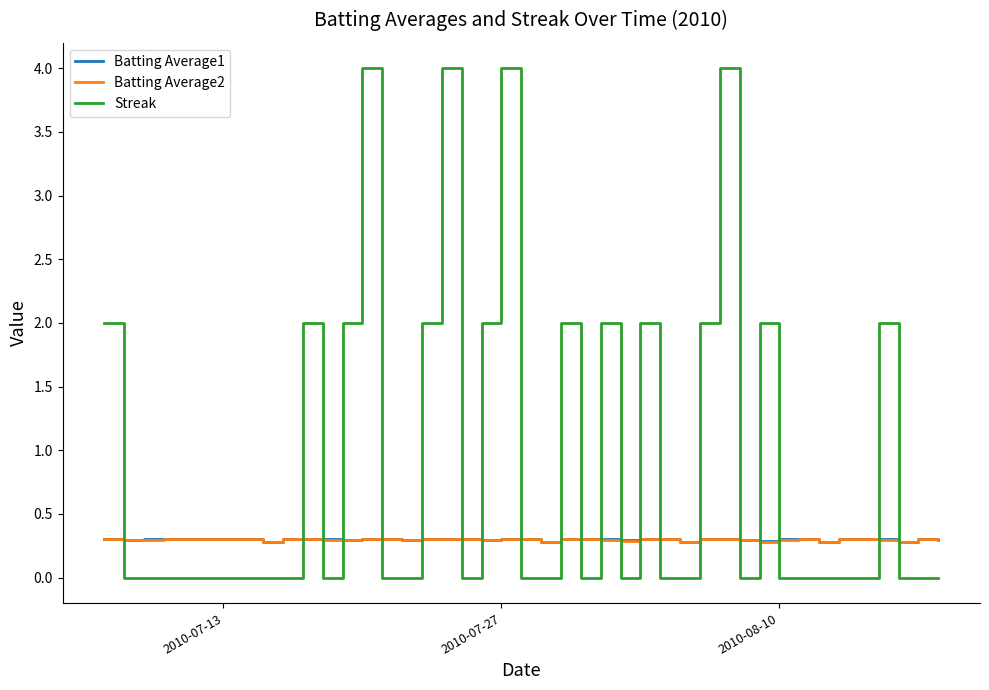

True or false: Streak and Batting Average1 cross at least once.

True